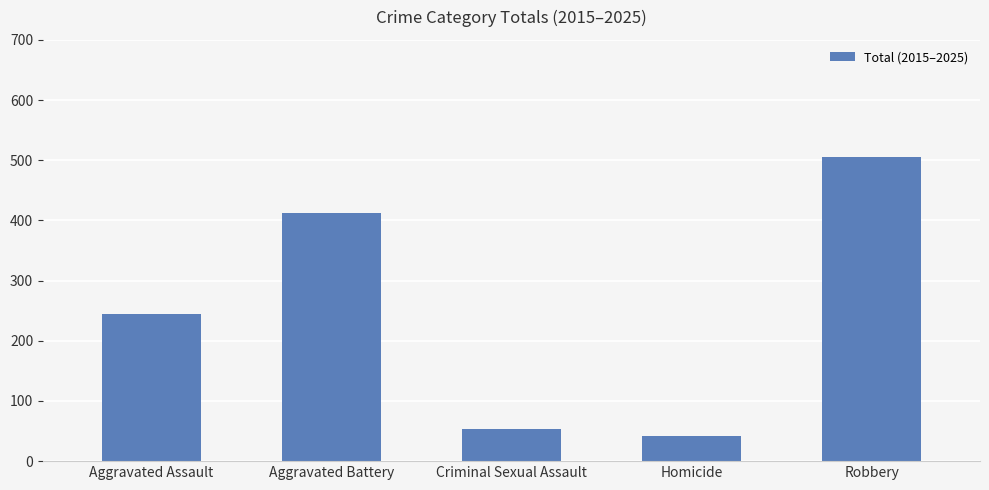

What is the change in value from Aggravated Assault to Aggravated Battery?

+169